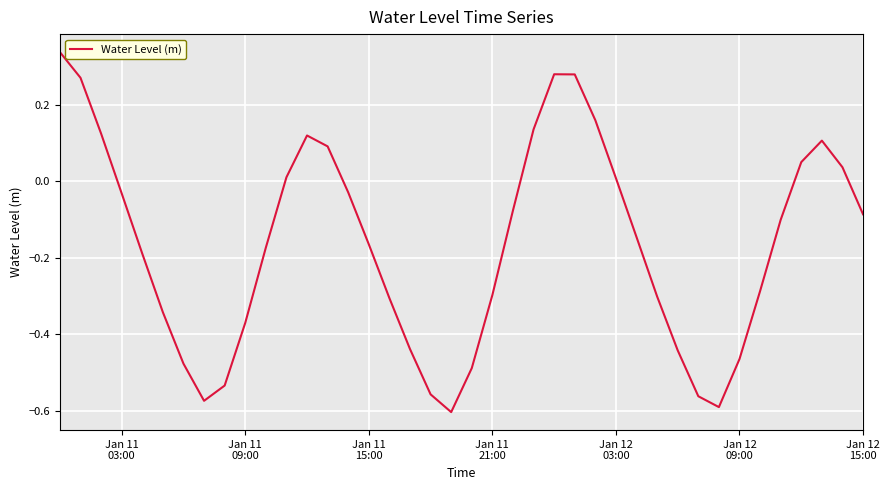

What is the difference between the maximum and minimum values?

0.9